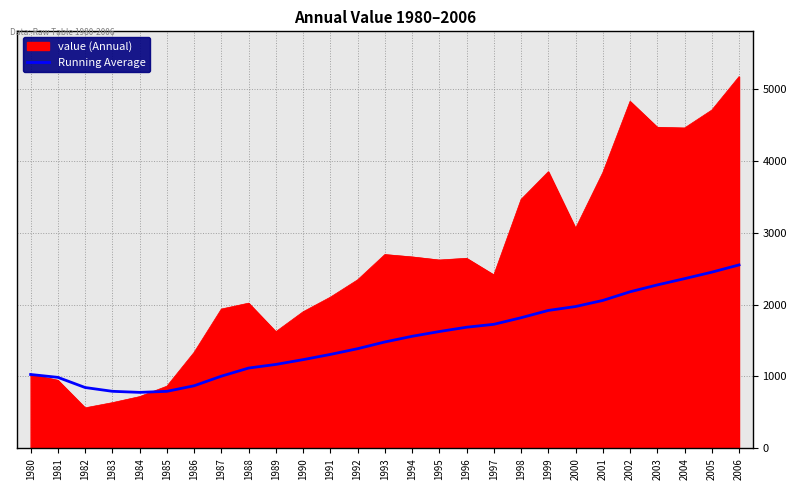

At which category does the chart reach its minimum across all series?

1982